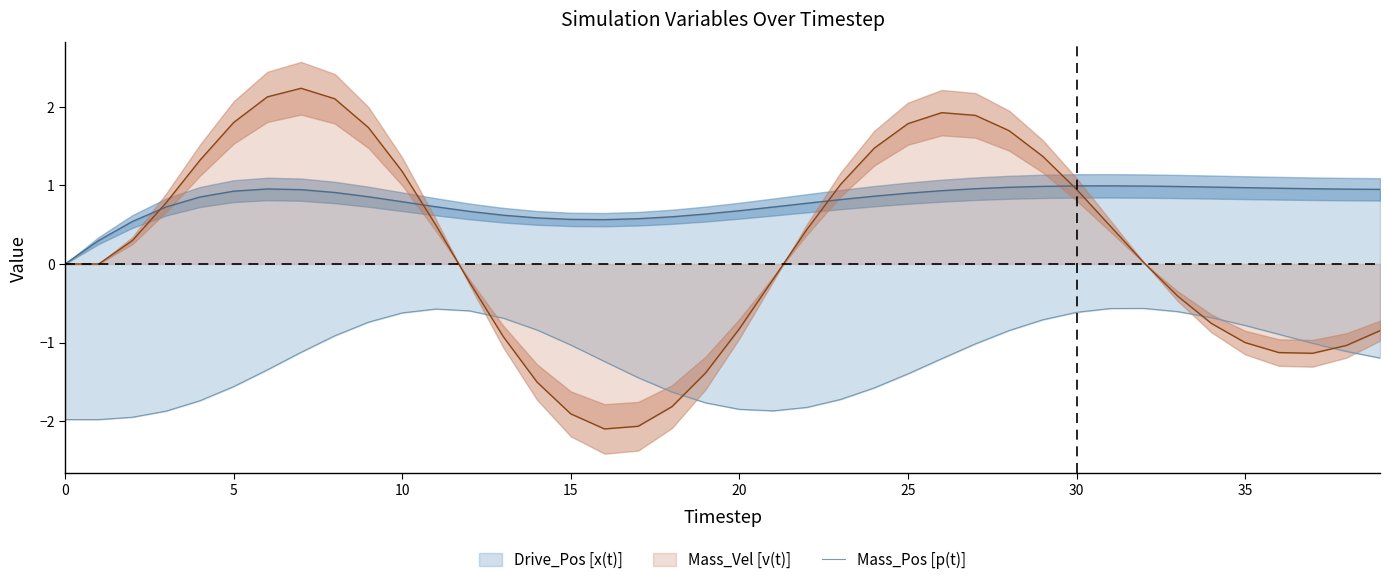

What is the highest value of the Mass_Vel [v(t)] series?

2.2